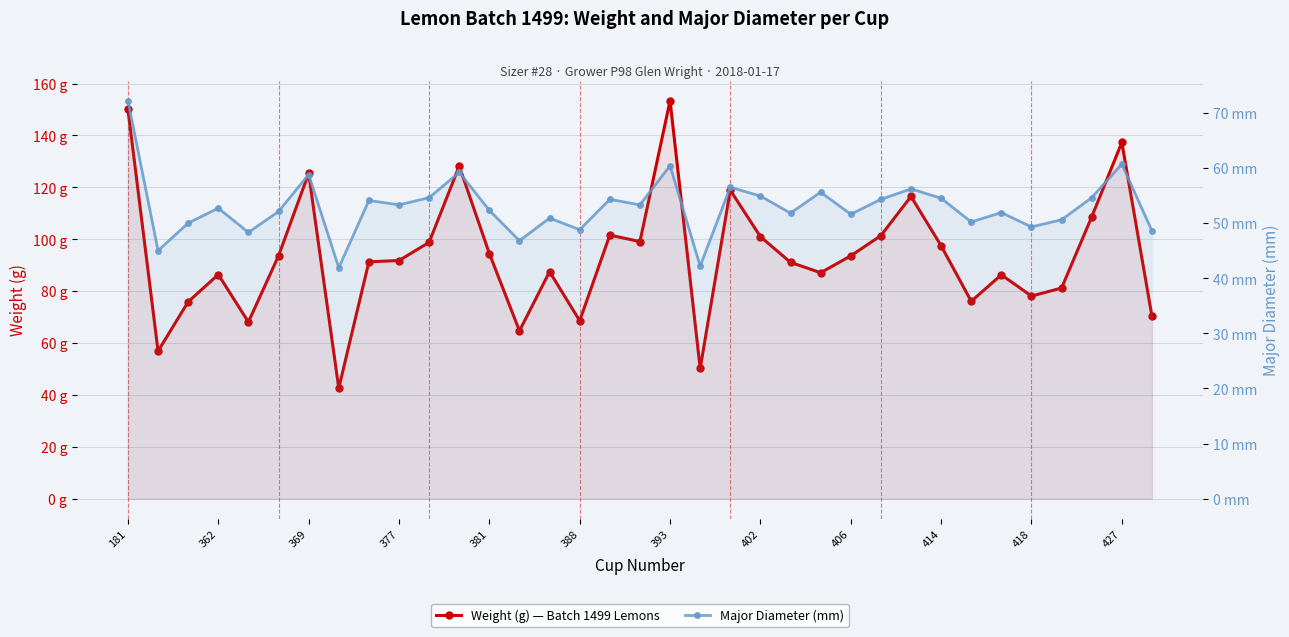

What is the spread (max minus min) of values at 32?

54.0